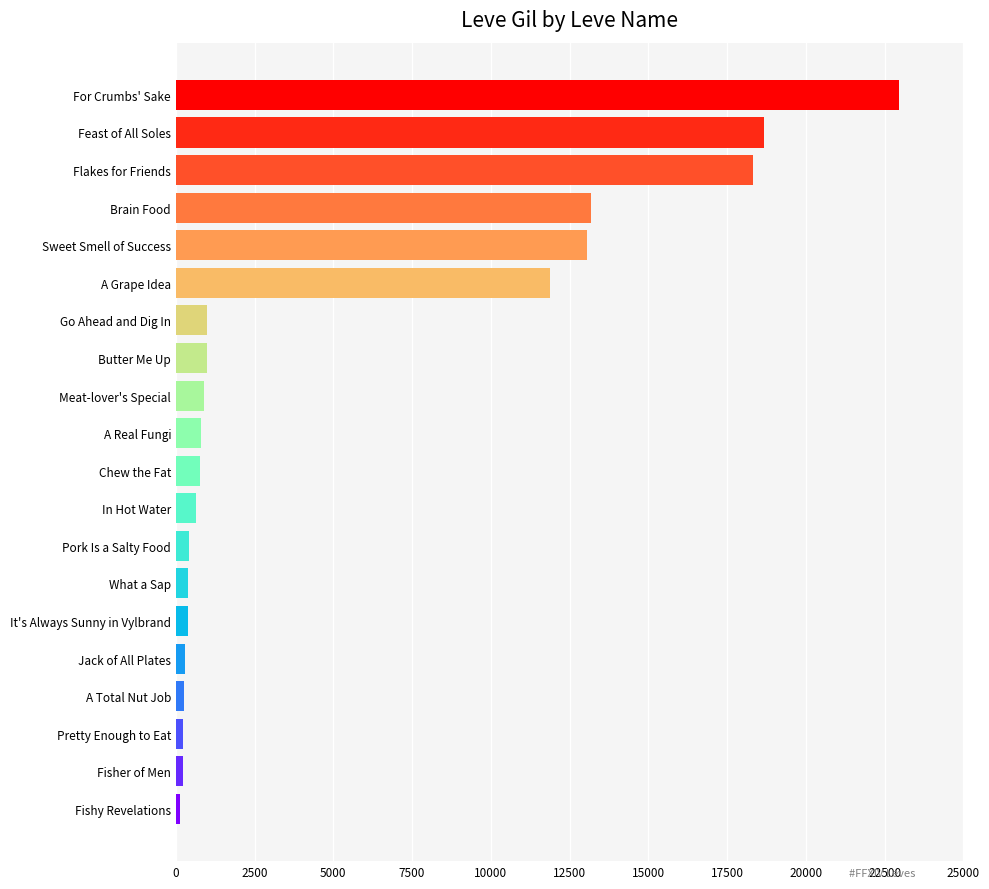

What is the minimum value shown in the chart?

140